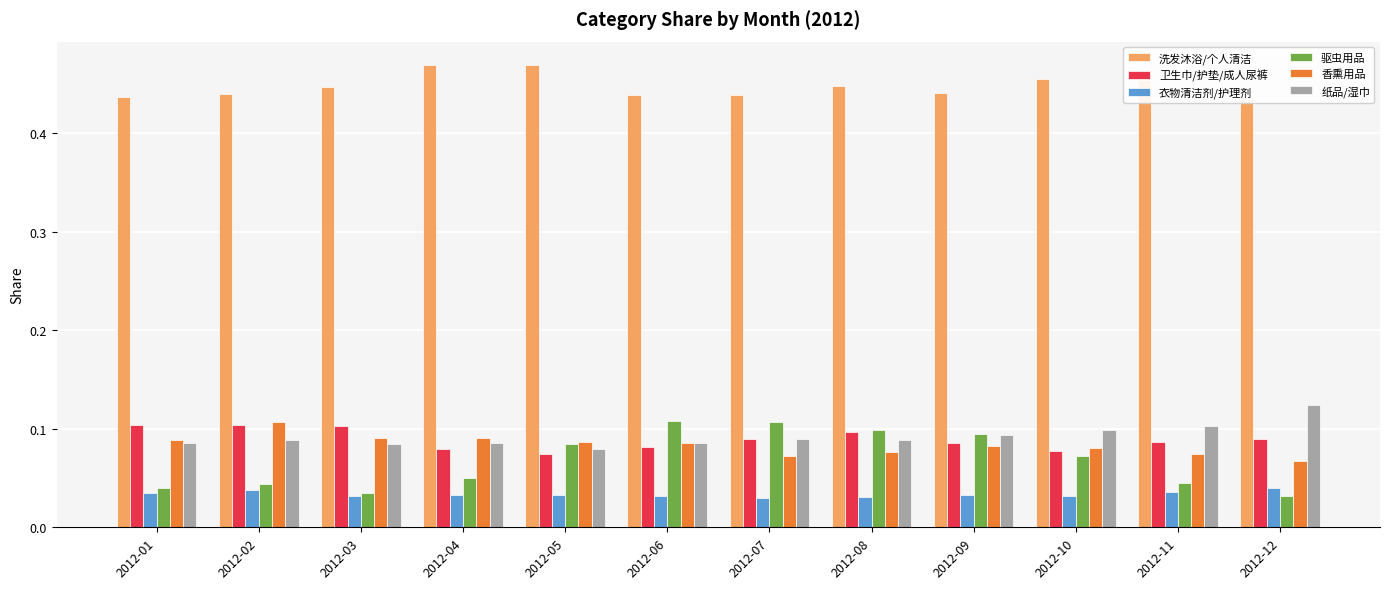

Count the 纸品/湿巾 values in the range 0 to 1.

12